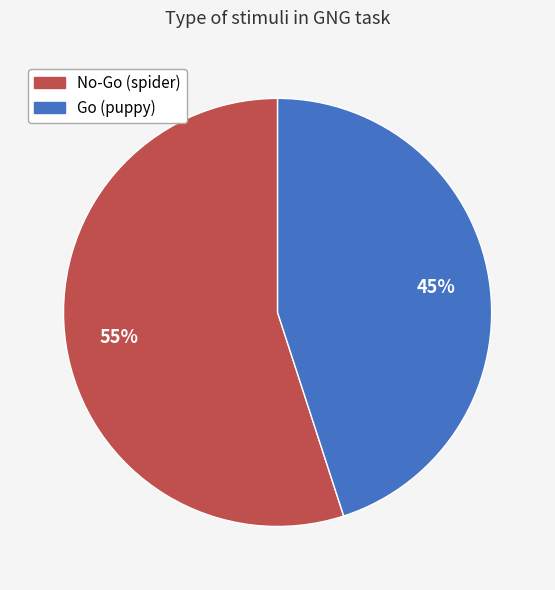

Is there a majority slice in this chart?

Yes